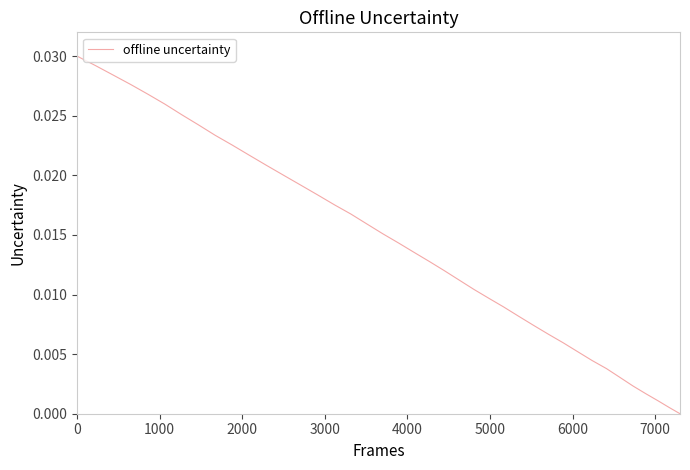

Does the chart have visible grid lines?

No